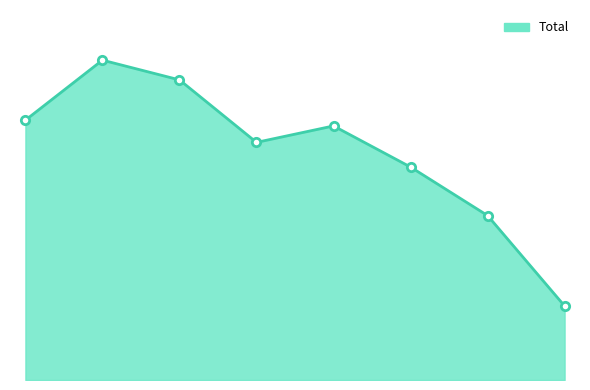

Where does the data first go above 309?

2015